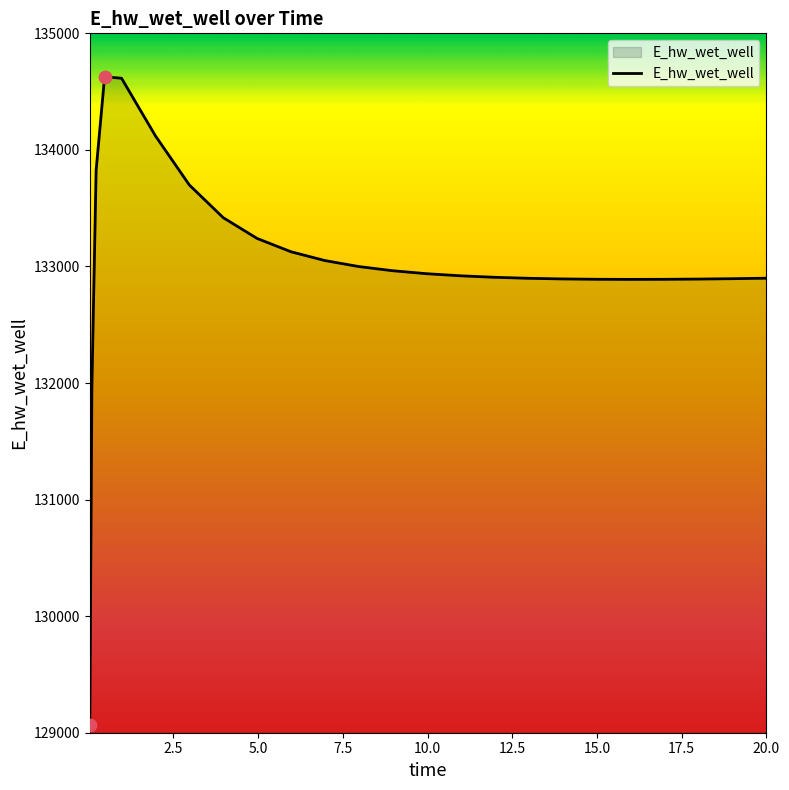

What is the minimum value shown in the chart?

129070.2